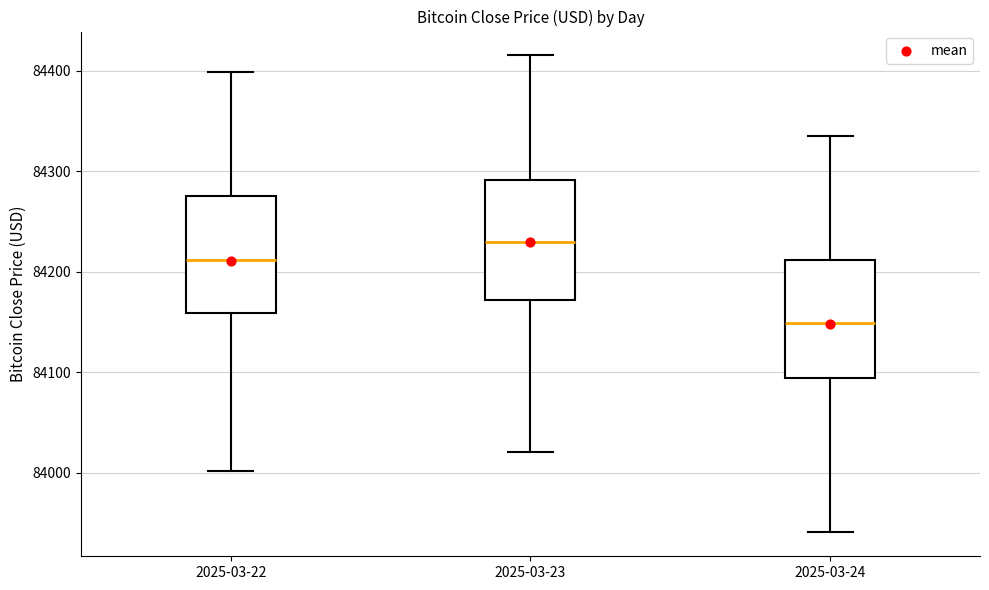

Reading left to right, read every box against the y-axis: the position of its median line, the range the box covers, and the ends of its whiskers. The values are not printed on the chart, so give them approximately, as read against the axis.

2025-03-22: median 84210, box 84160 to 84280, whiskers 84000 to 84400
2025-03-23: median 84230, box 84170 to 84290, whiskers 84020 to 84420
2025-03-24: median 84150, box 84090 to 84210, whiskers 83940 to 84340